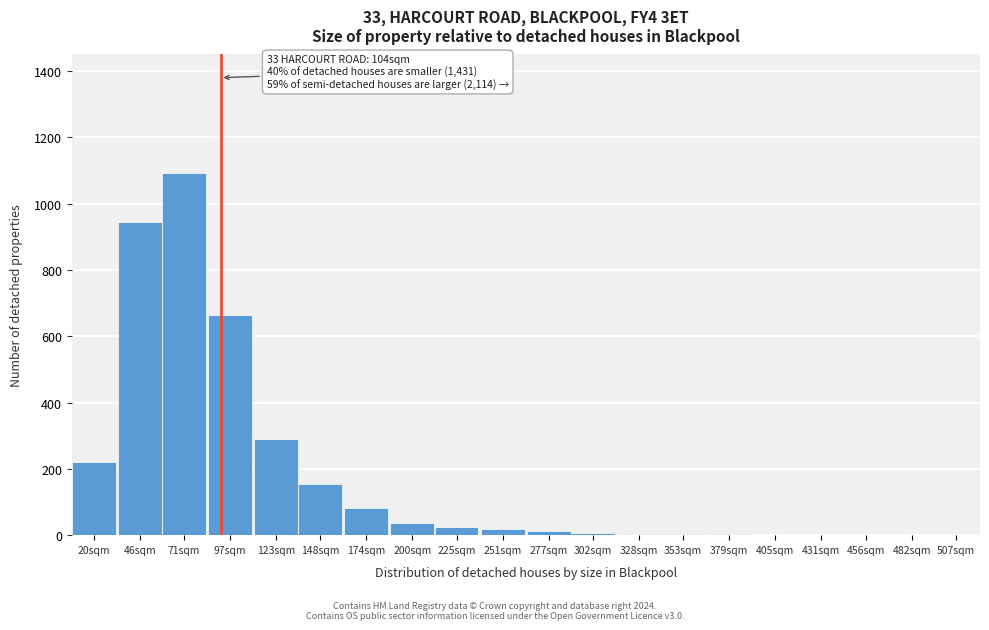

The value at 71sqm is 1426. True or false?

False